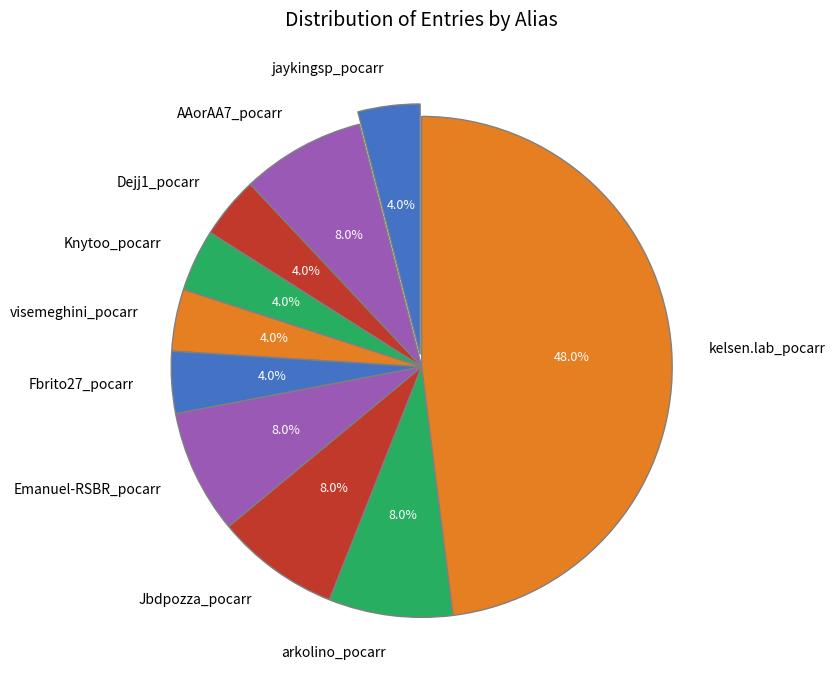

What is the total percentage of Dejj1_pocarr and arkolino_pocarr?

12.0%